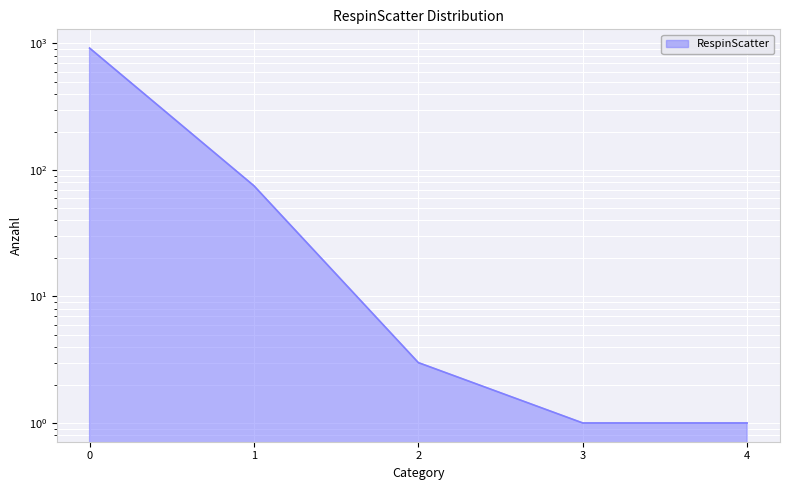

Reading left to right, list all the values displayed in this chart.

0=920	1=75	2=3	3=1	4=1